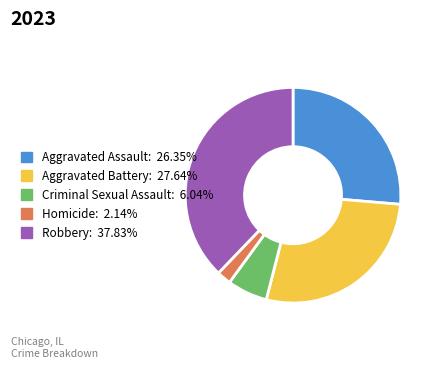

Which has a higher value, Criminal Sexual Assault or Aggravated Assault?

Aggravated Assault